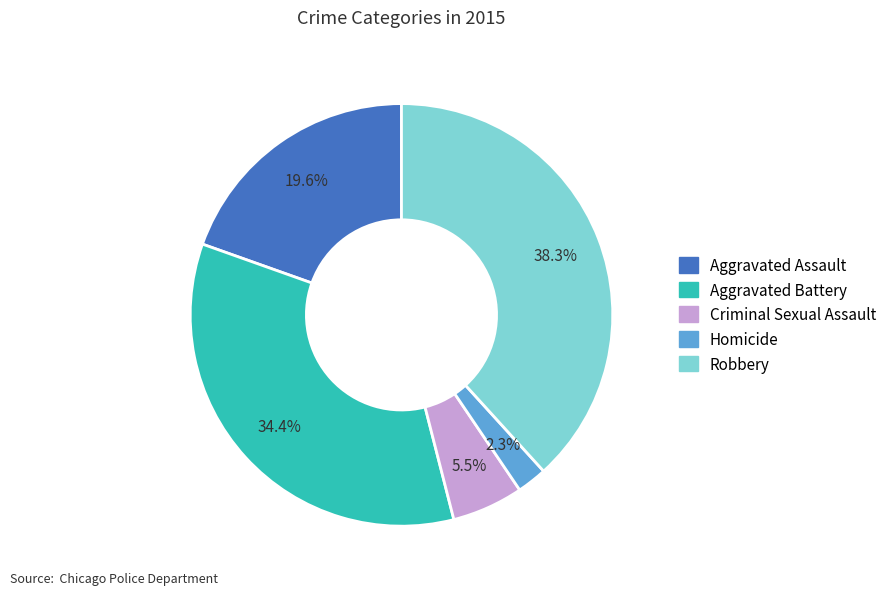

Is there any slice that represents more than half of the pie?

No